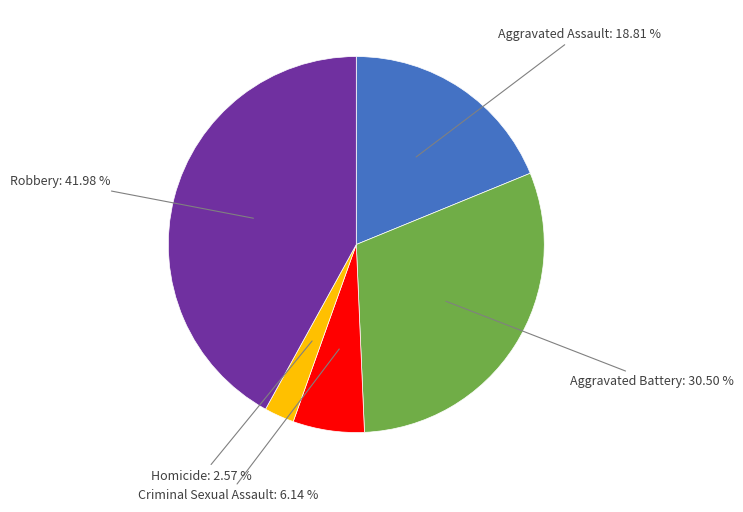

What percentage is the Homicide slice, to the nearest percent?

3%